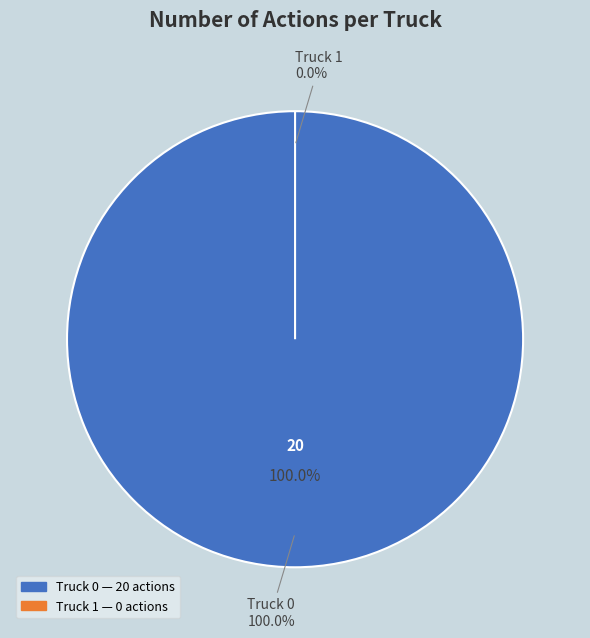

To the nearest percent, what is the combined percentage of Truck 1 and Truck 0?

100%